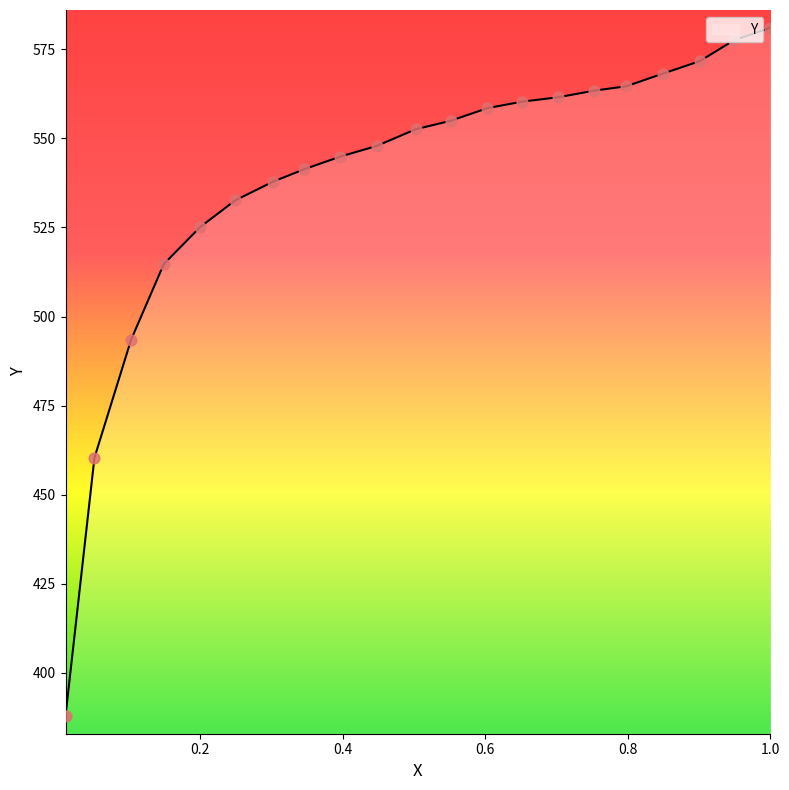

What is the change in value from 0.6029 to 0.249?

-25.9